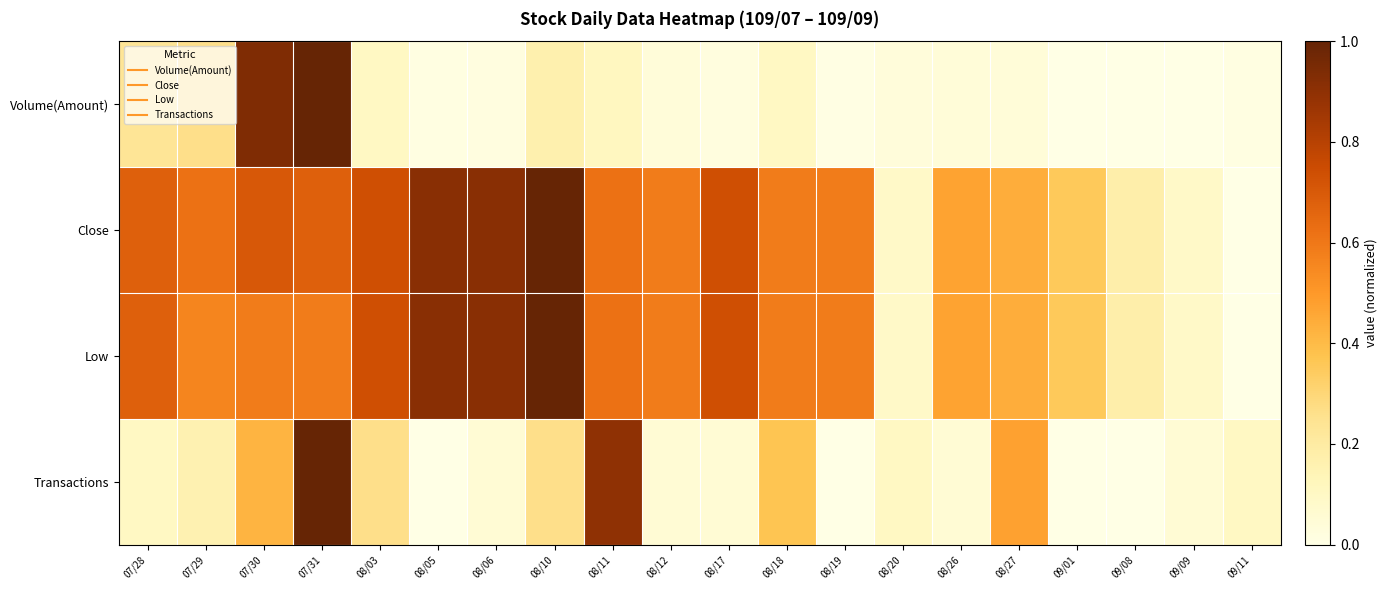

At which category is the sum across all series the highest?

07/31